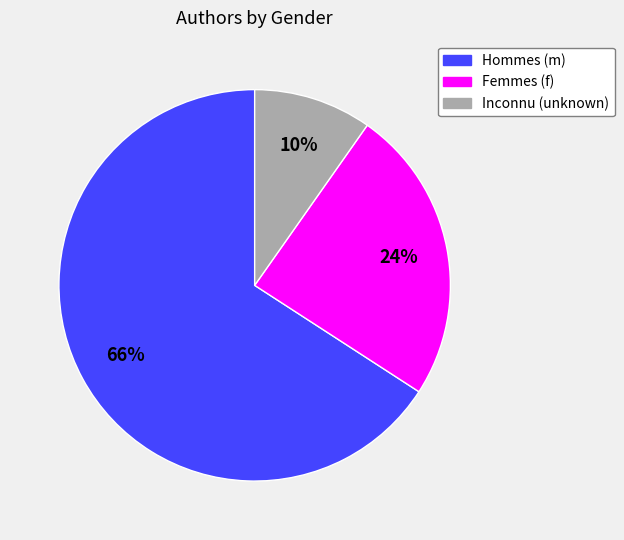

Does any single category account for the majority?

Yes